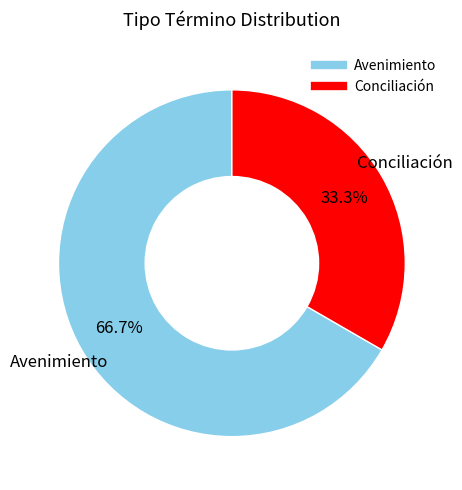

To the nearest percent, what is the average slice percentage?

50%